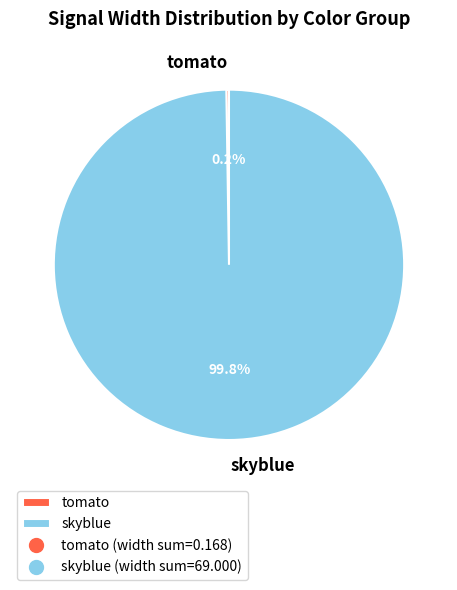

How much of the chart is everything except skyblue?

0.2%